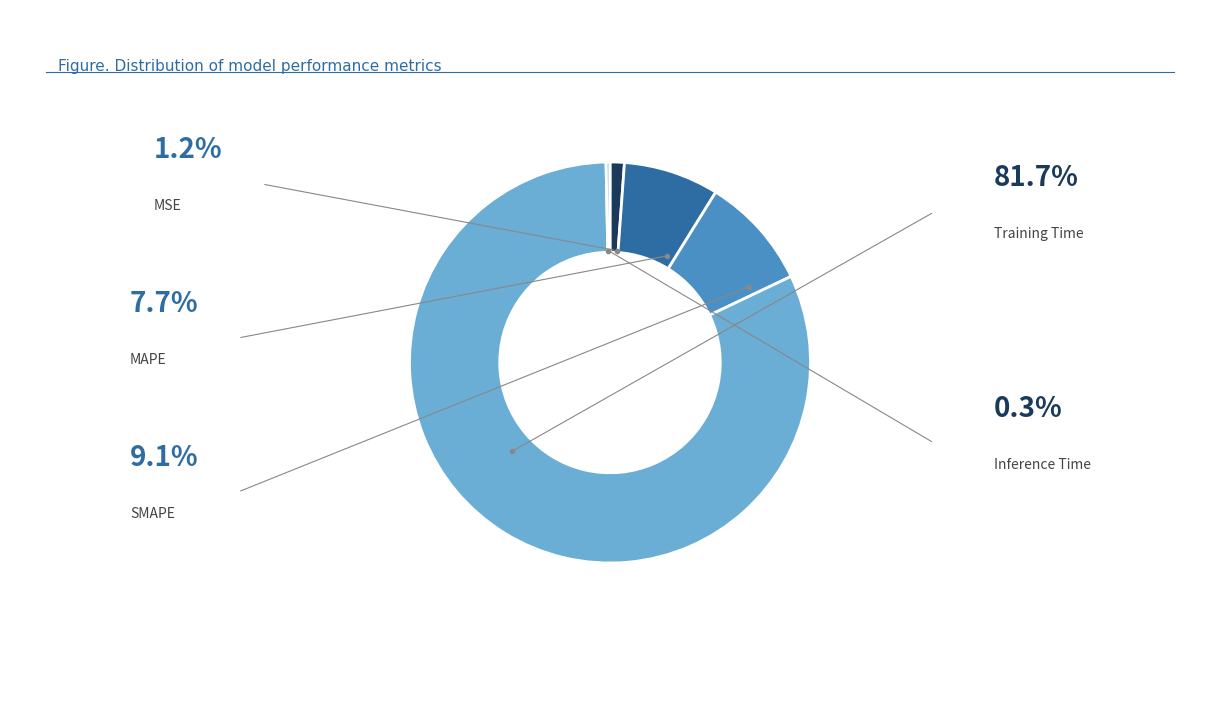

Is there any slice that represents more than half of the pie?

Yes